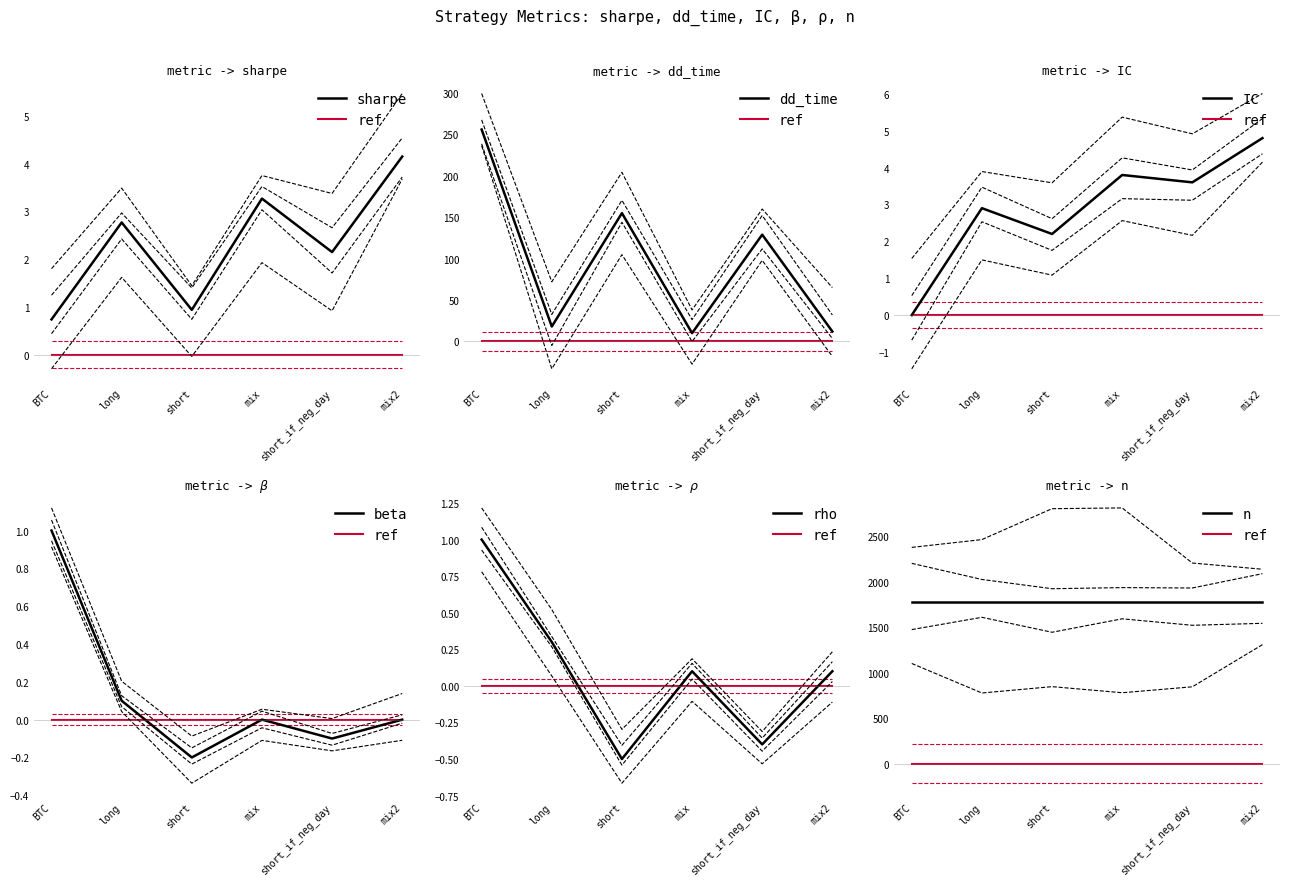

What is the minimum value shown in the chart?

-0.5